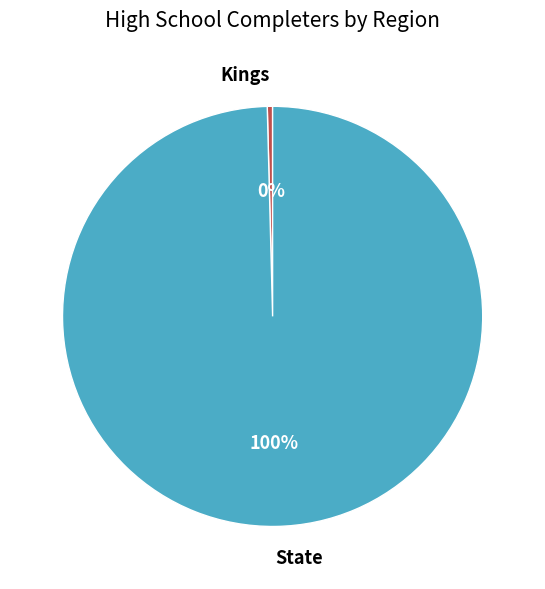

To the nearest percent, what portion does State represent?

100%